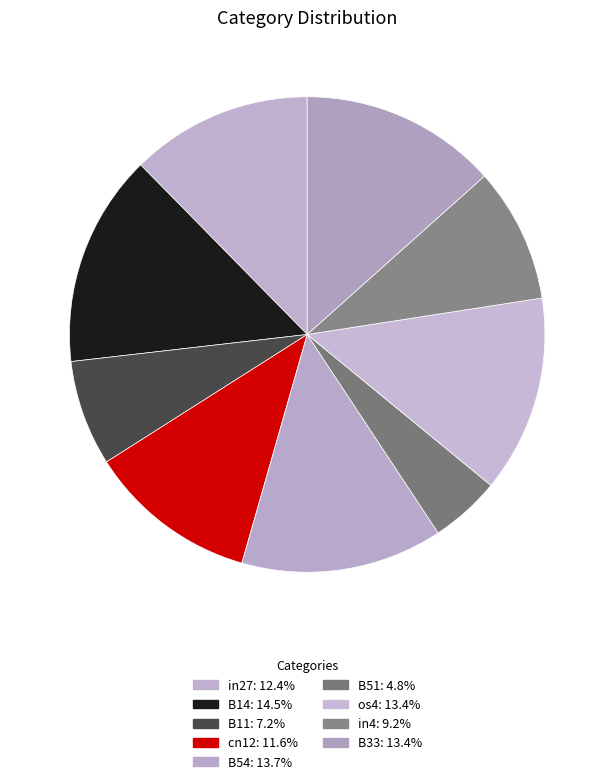

How many slices are in this pie chart?

9